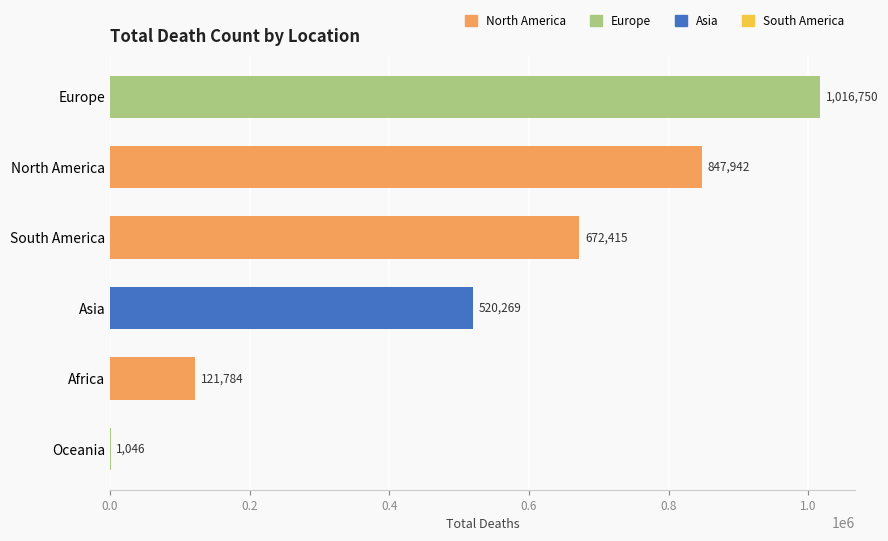

Which label corresponds to the largest value in the chart?

Europe